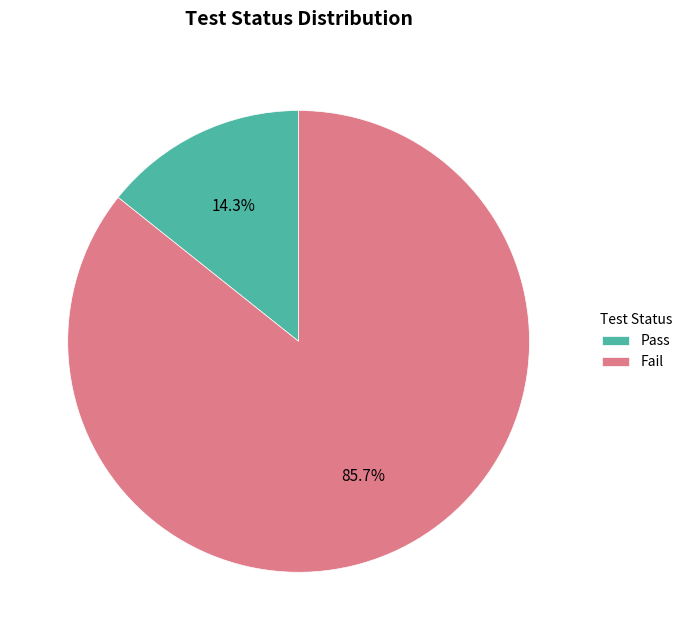

To the nearest percent, what is the difference between the largest and smallest slice percentages?

71%